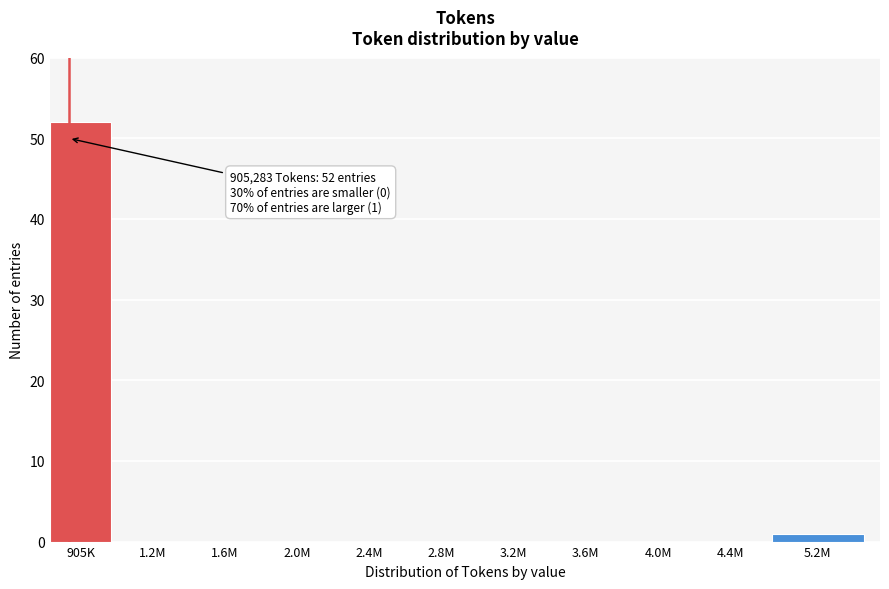

Reading left to right, transcribe all the data shown in this chart.

905K=52	1.2M=0	1.6M=0	2.0M=0	2.4M=0	2.8M=0	3.2M=0	3.6M=0	4.0M=0	4.4M=0	5.2M=1